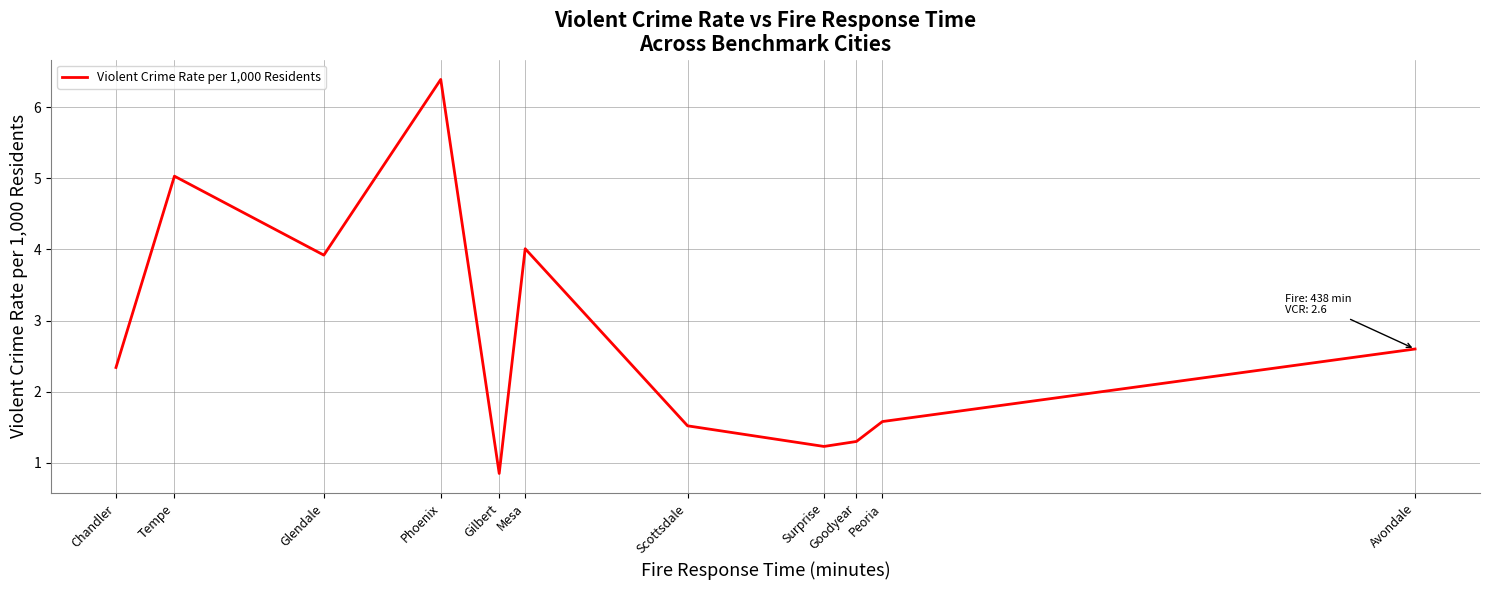

What is the approximate value at Glendale?

3.9